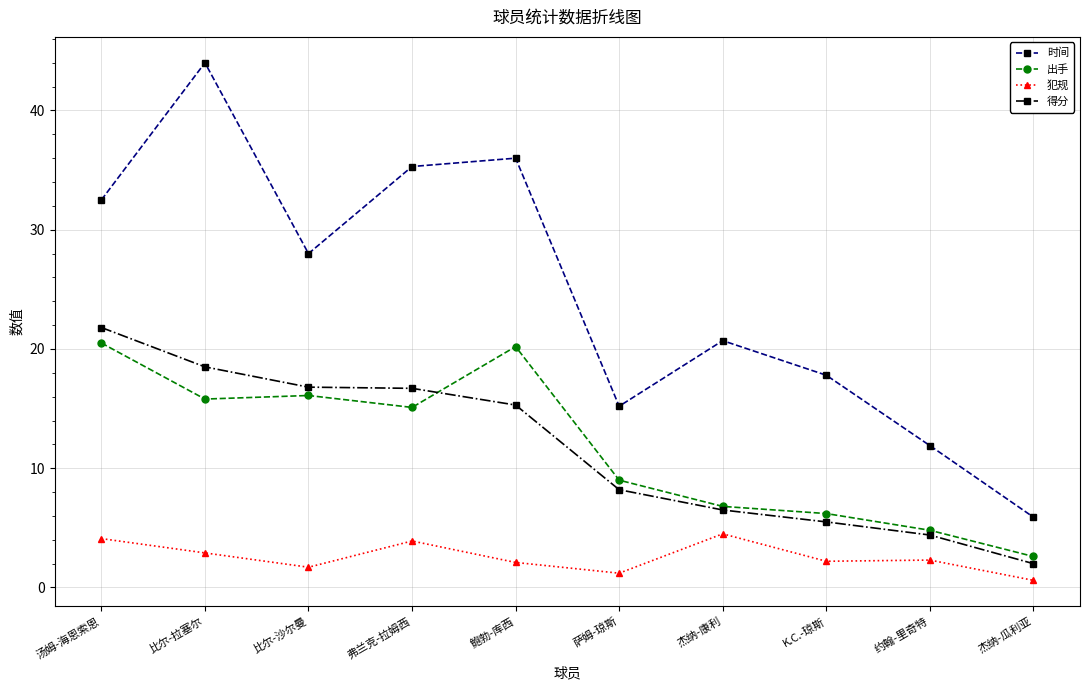

Is the value of 犯规 at 萨姆-琼斯 greater than the value of 得分 at 弗兰克-拉姆西?

No